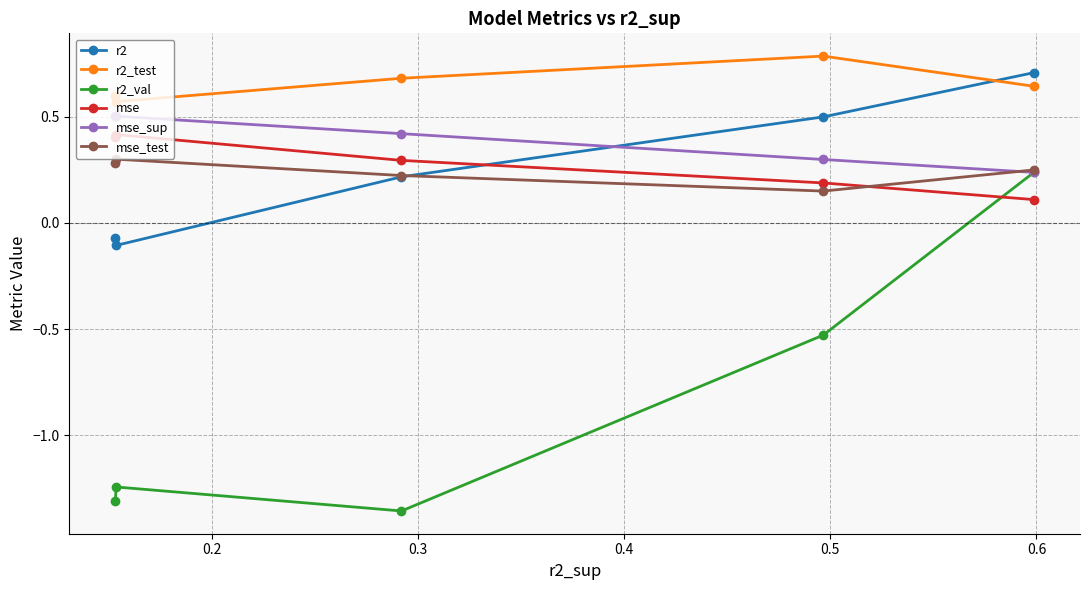

True or false: r2_test and mse_test cross at least once.

False